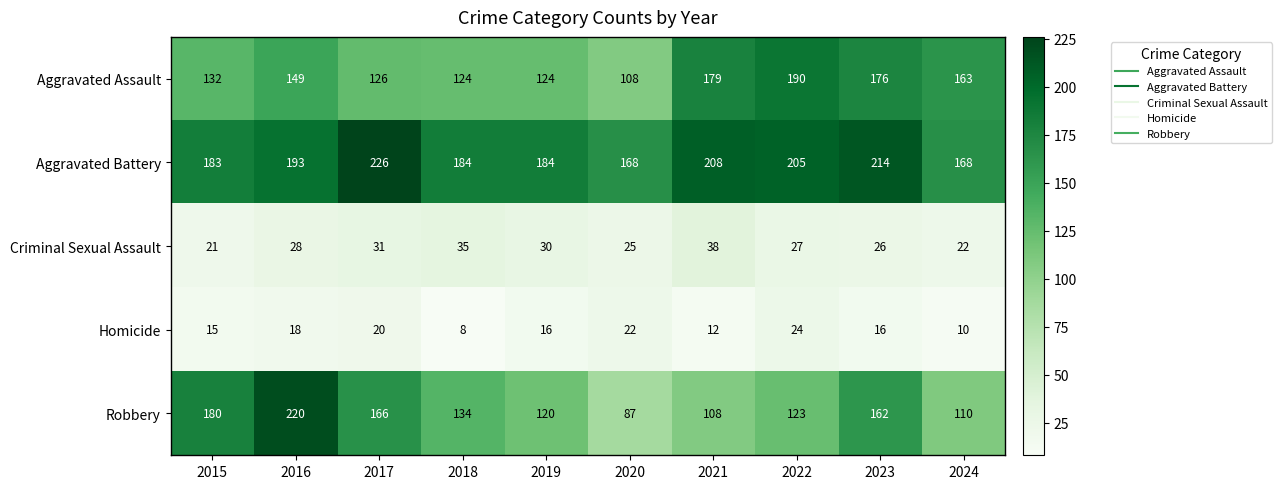

How many categories are shown in the chart?

10